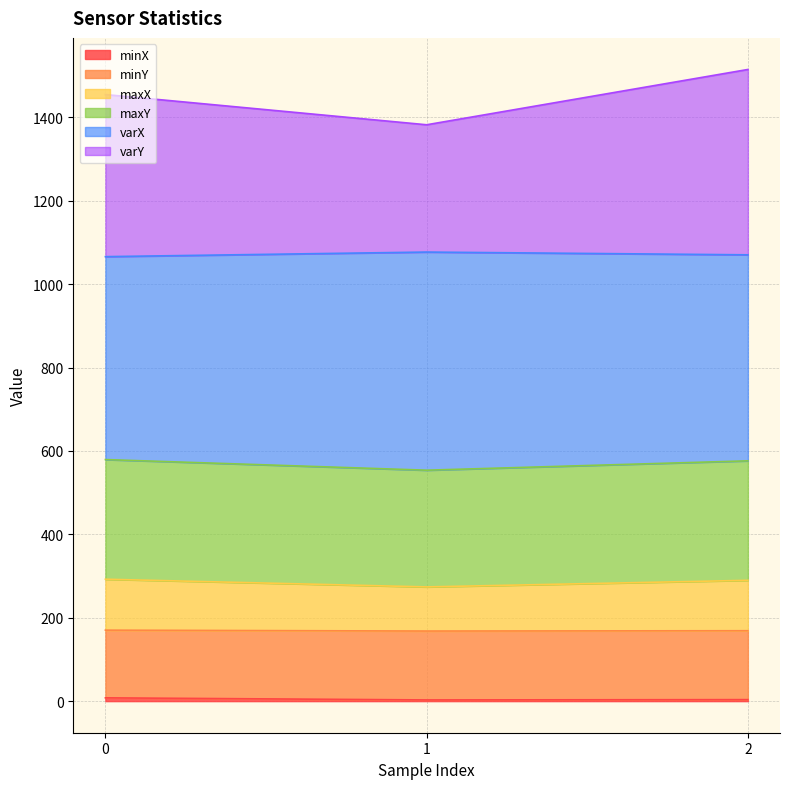

At which category does the chart reach its peak across all series?

2